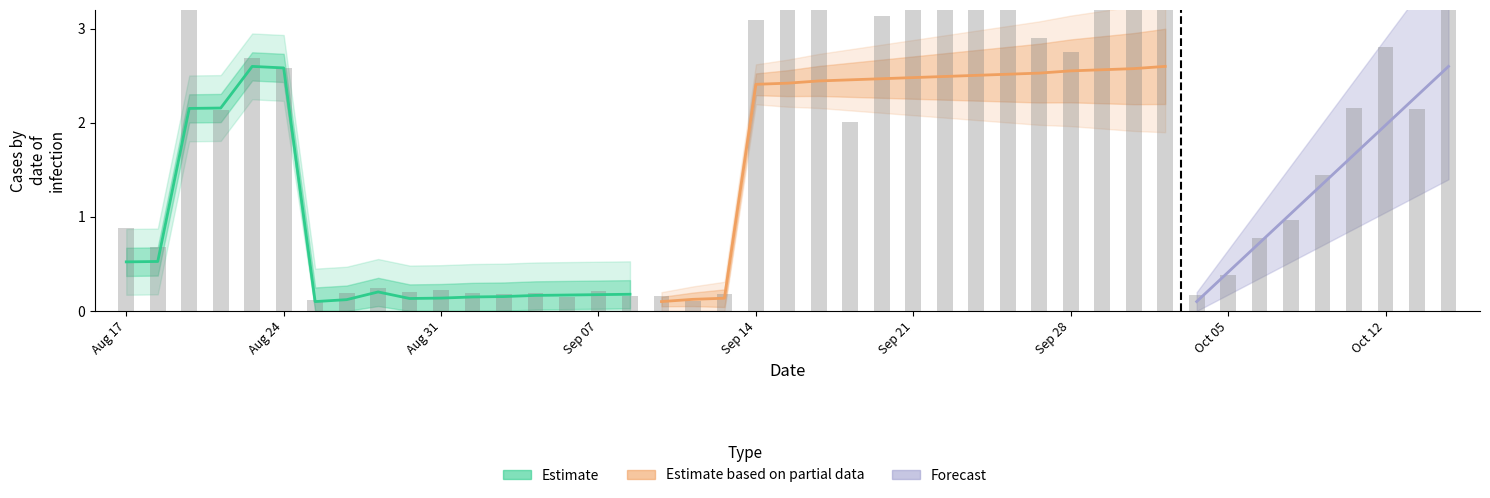

What is the sum of all Estimate values?

12.2